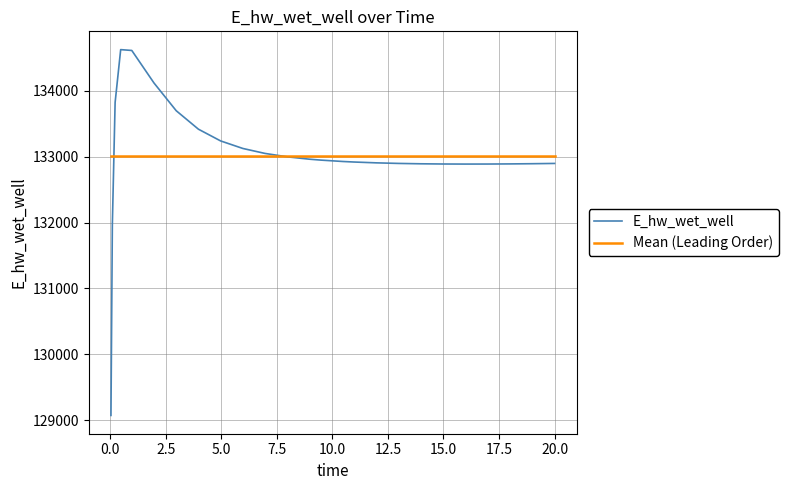

List the series in order of their peak value, highest first.

E_hw_wet_well, Mean (Leading Order)